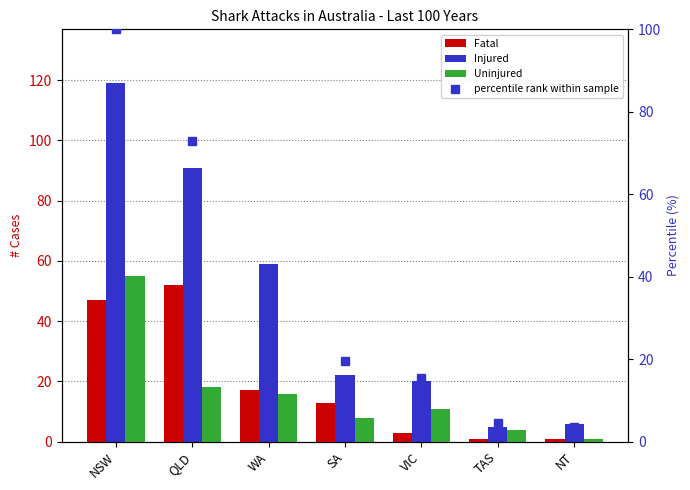

What is the sum of the Uninjured values at QLD and NT?

19.0